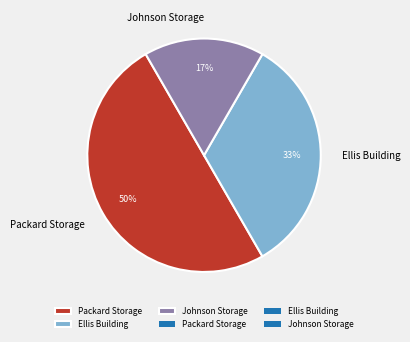

How many segments does this pie chart have?

3